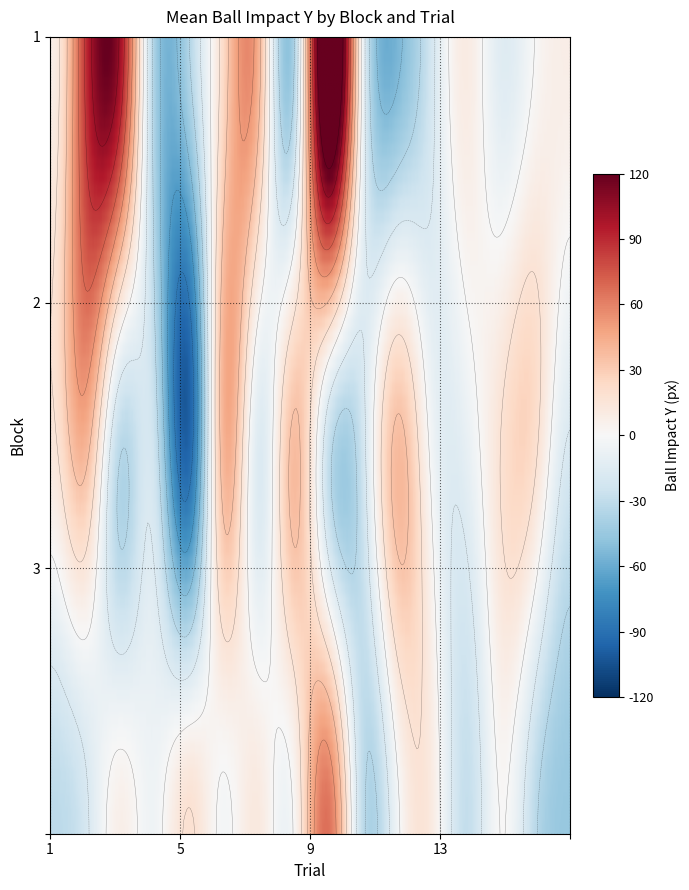

What is the smallest value displayed?

-103.9